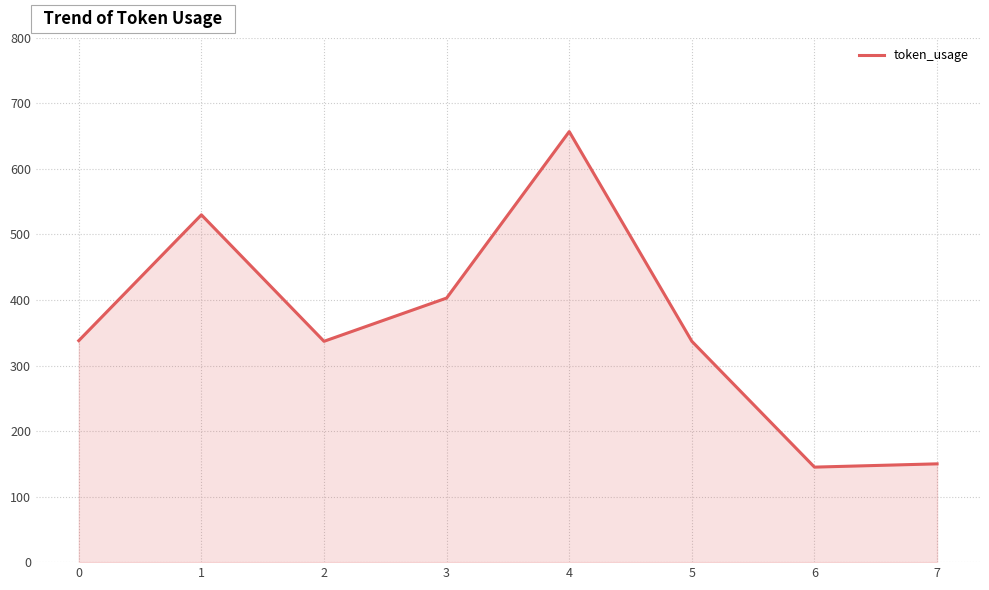

How many interior local peaks (higher than both neighbors) does the data have?

2